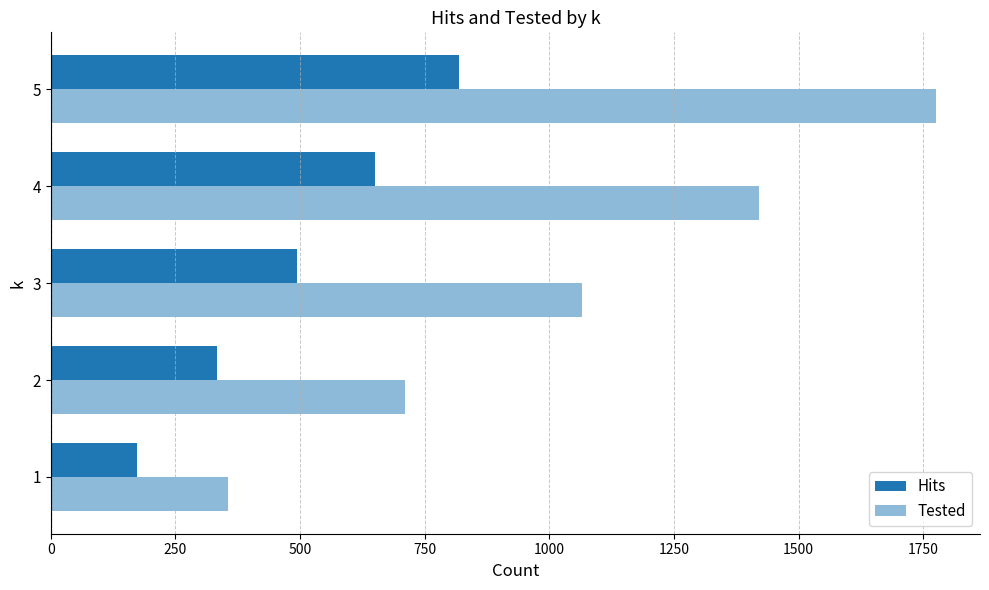

Which series has the largest total across all categories?

Tested